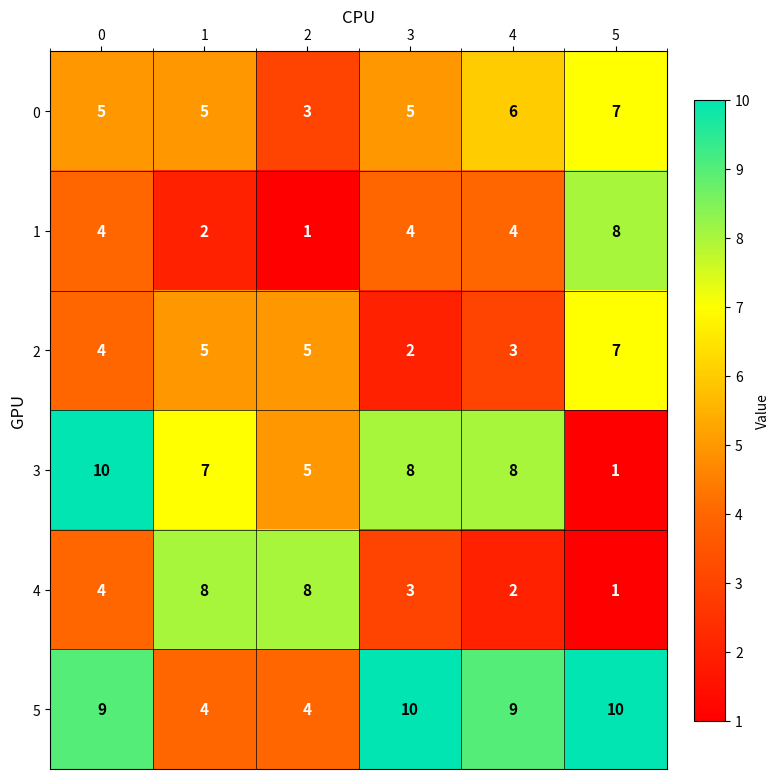

What is the difference between the highest and lowest values at 5?

9